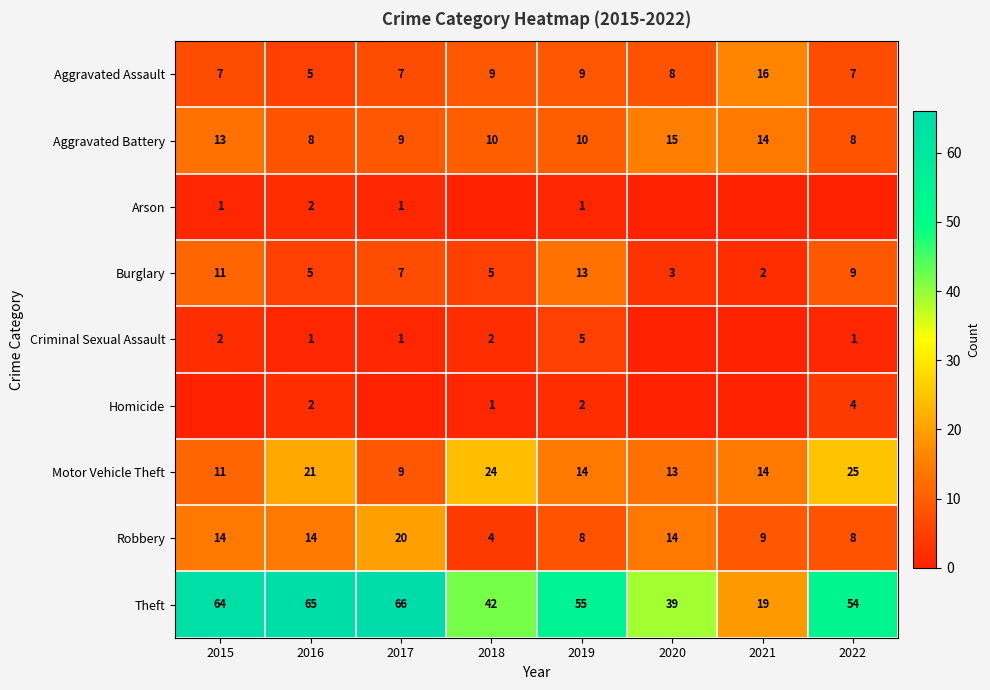

What is the greatest value displayed?

66